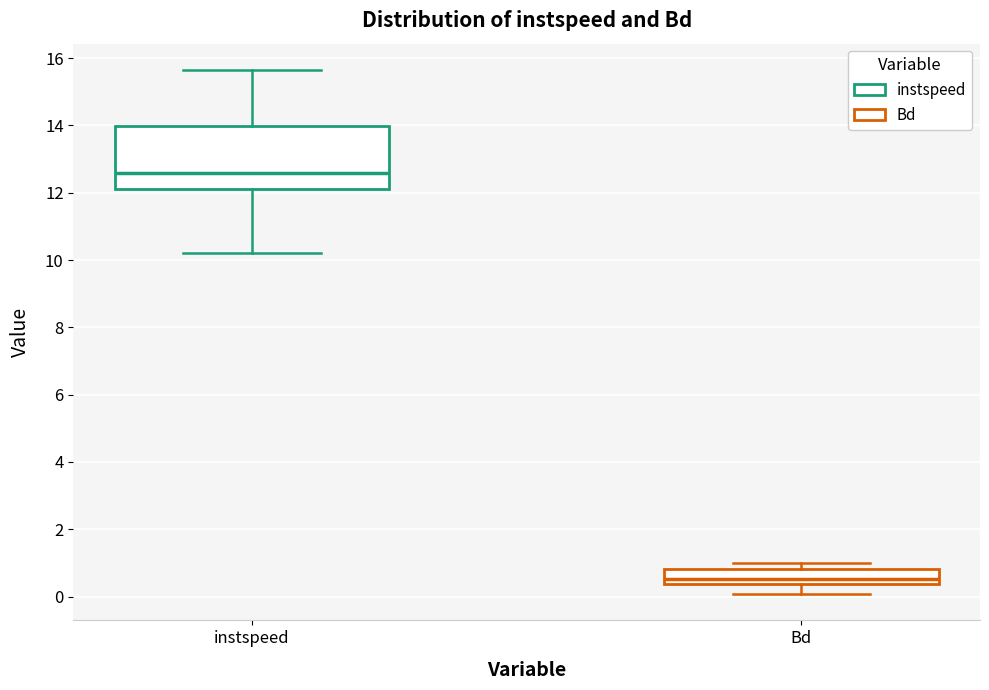

Which box has the highest median line?

instspeed